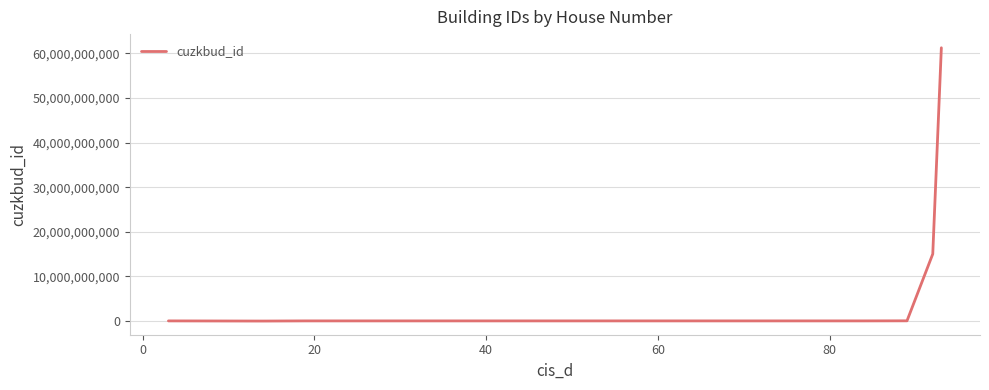

Count the number of categories in the chart.

20